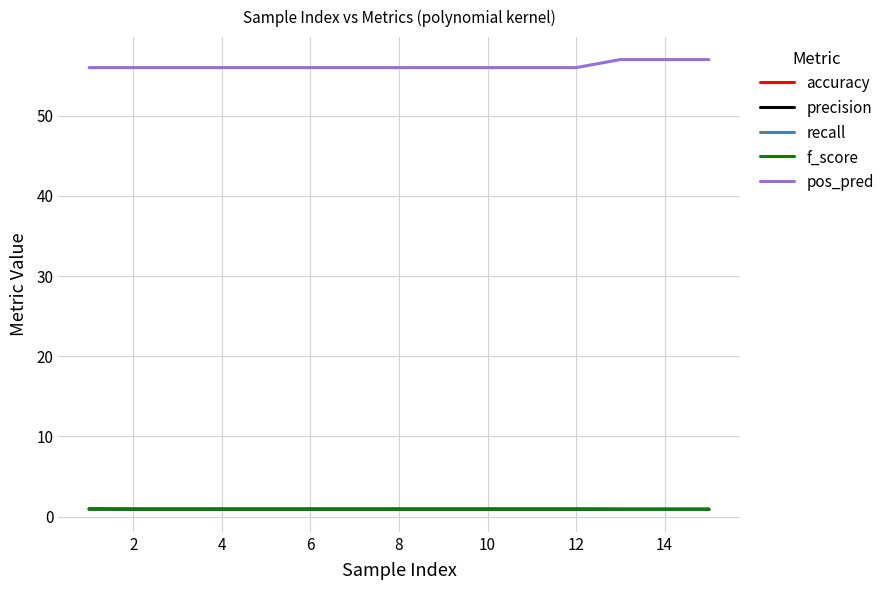

How many lines are shown in the chart?

5